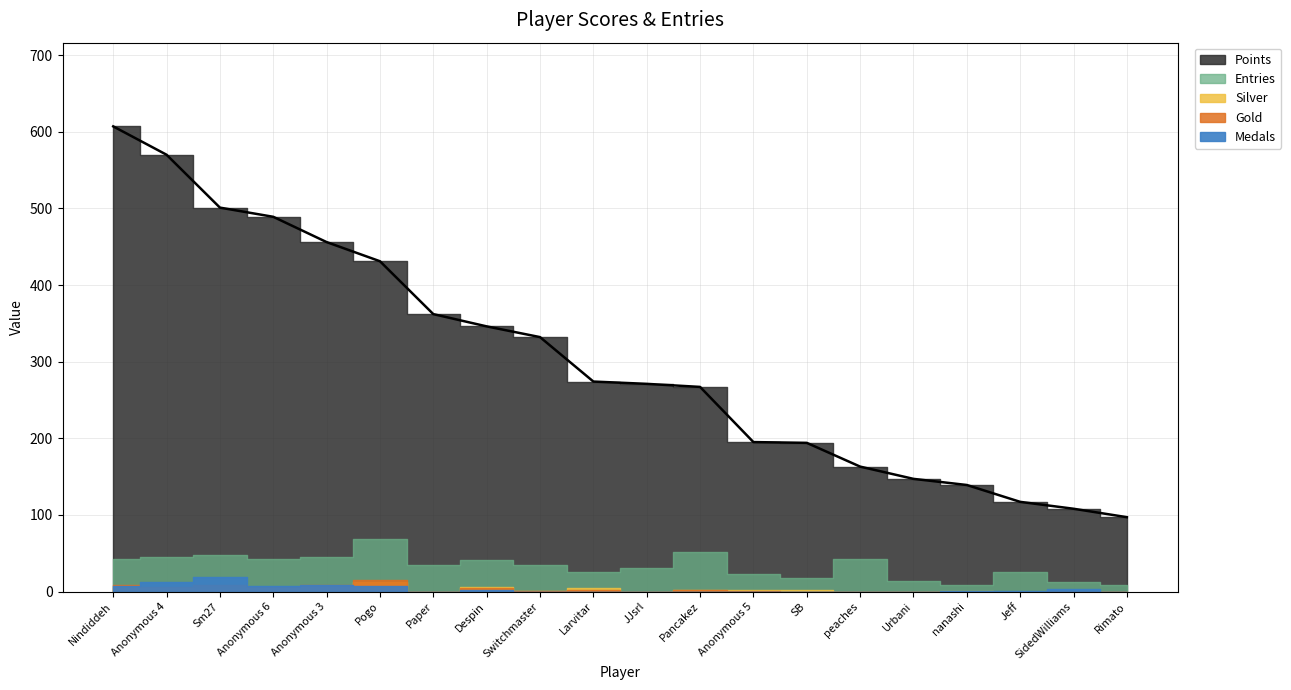

Reading left to right, list all the values displayed in this chart.

Points: 607	570	501	489	456	431	362	346	332	274	271	267	195	194	163	147	139	117	108	97
Medals: 7	13	19	7	9	7	0	2	0	0	0	0	0	0	0	0	1	1	3	0
Gold: 8	6	8	6	8	15	0	4	1	2	0	2	1	0	0	0	0	0	1	0
Silver: 4	5	2	5	4	13	0	6	1	5	0	2	2	2	0	0	1	0	0	0
Entries: 42	45	47	42	45	69	35	41	35	26	31	52	23	17	42	14	8	25	12	9